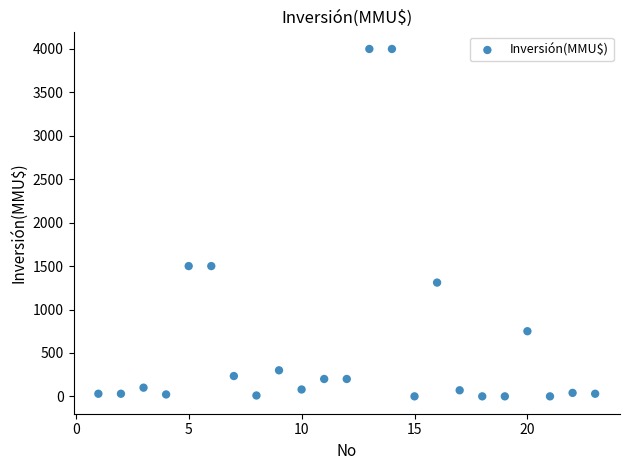

What is the range of X values (max minus min)?

22